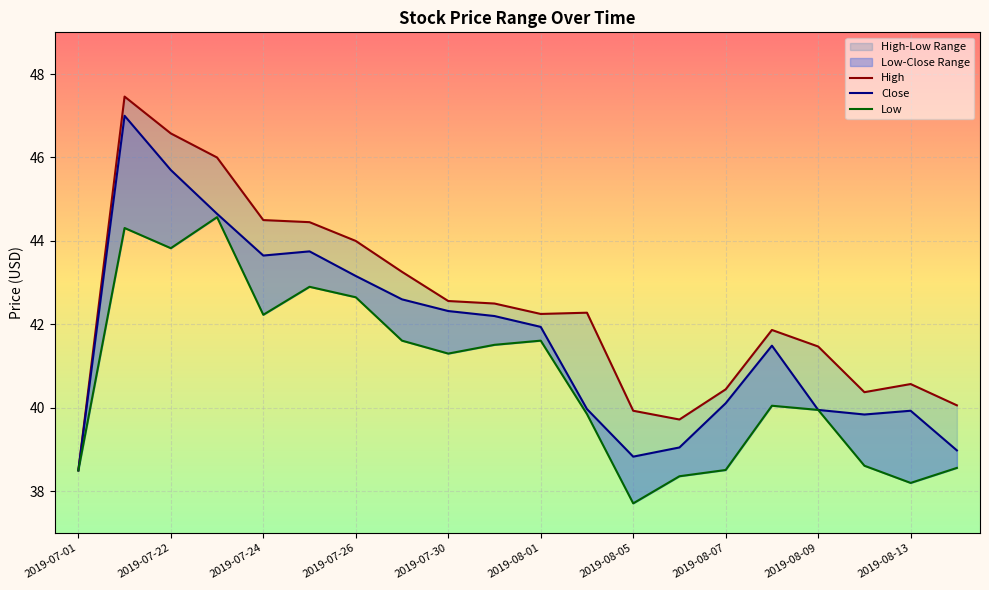

Is it true that Close equals 12.6 at 2019-07-23?

False